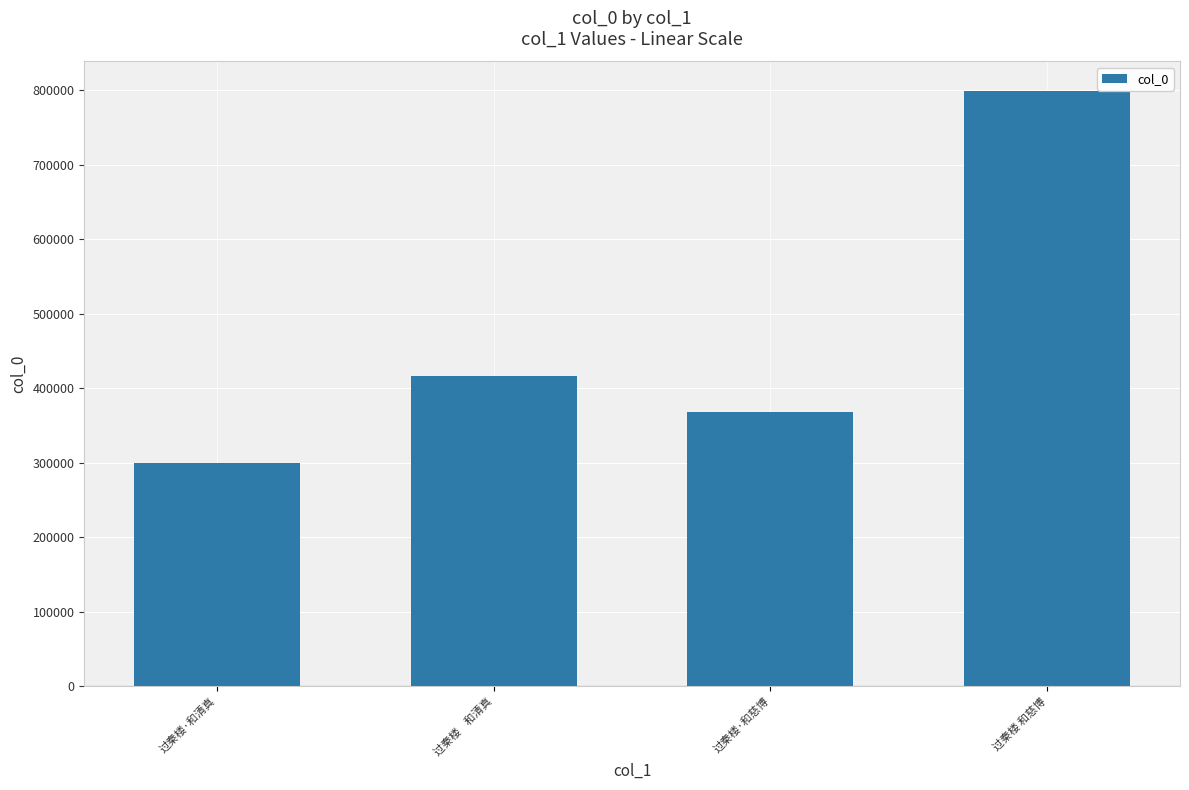

Reading left to right, list all the values displayed in this chart.

过秦楼·和清真=300172	过秦楼    和清真=416434	过秦楼·和慈博=368684	过秦楼 和慈博=799024